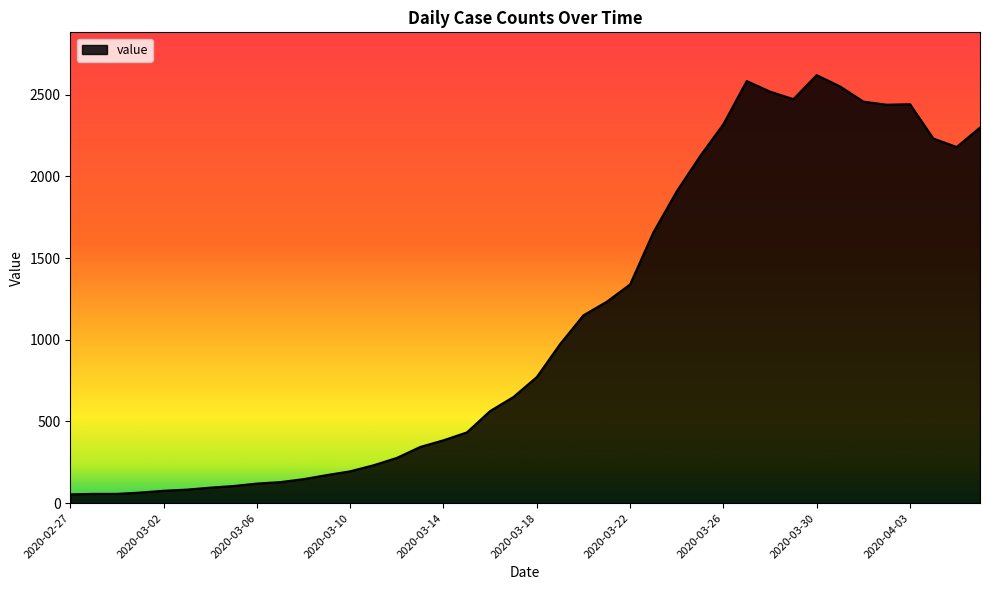

What is the difference between the maximum and minimum values?

2566